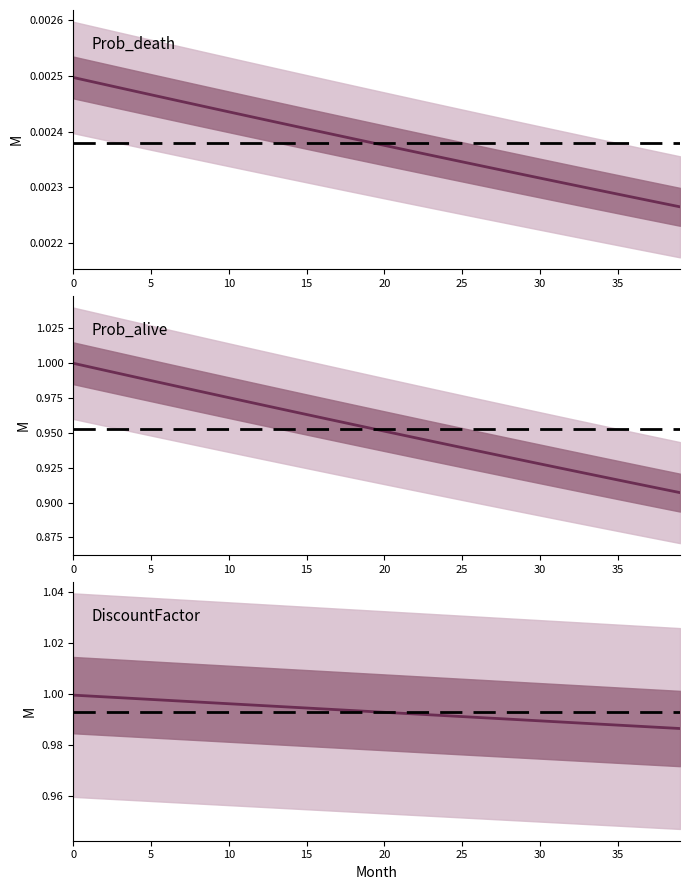

How many lines are shown in the chart?

3